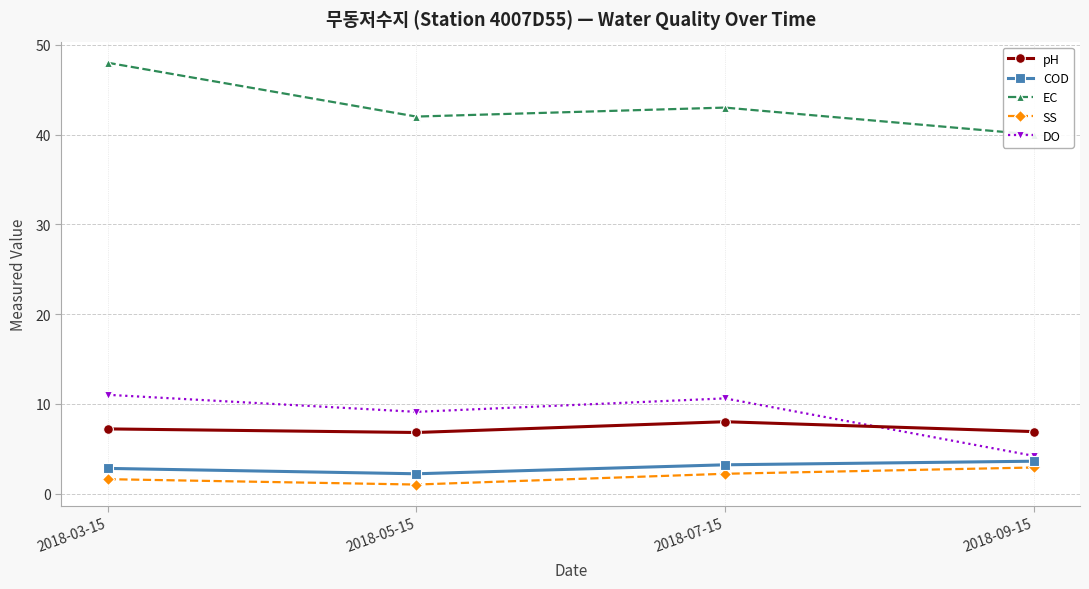

What is the total value across all series at 2018-07-15?

67.0